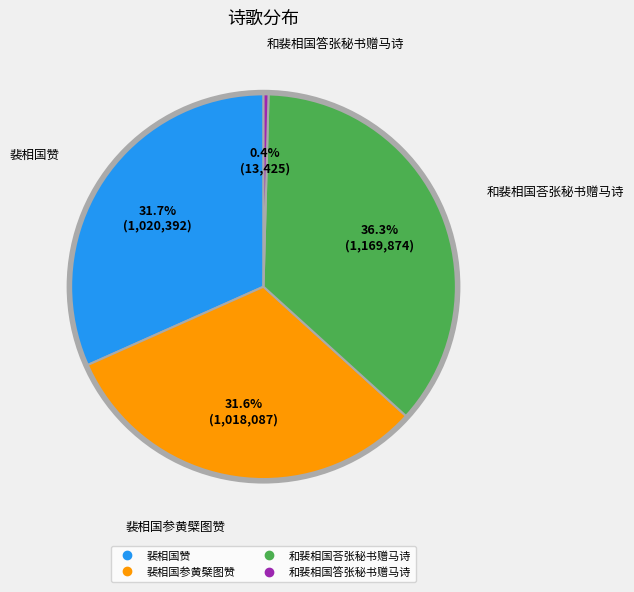

Does any single category account for the majority?

No